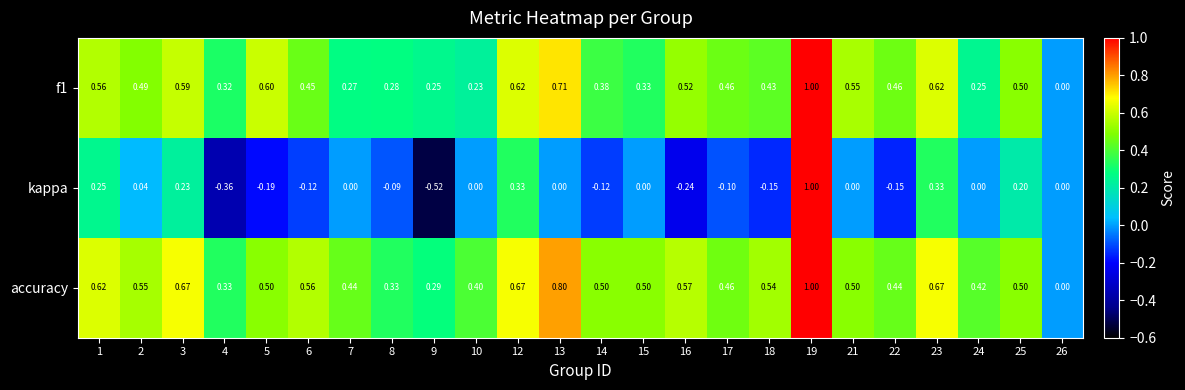

Count the number of data series in this chart.

3